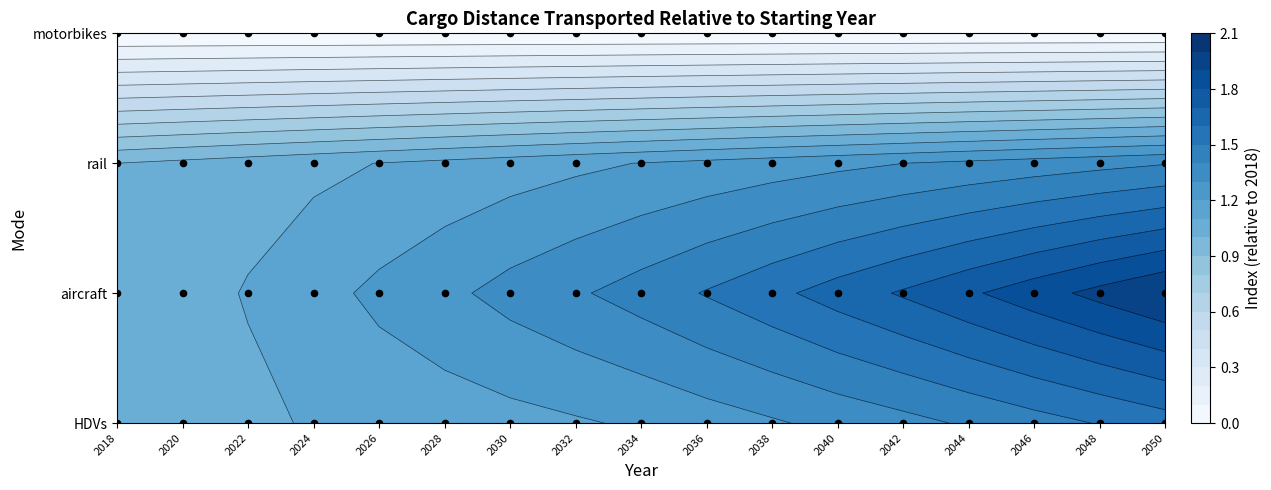

At 17, list the series in order from largest to smallest.

aircraft, HDVs, rail, motorbikes